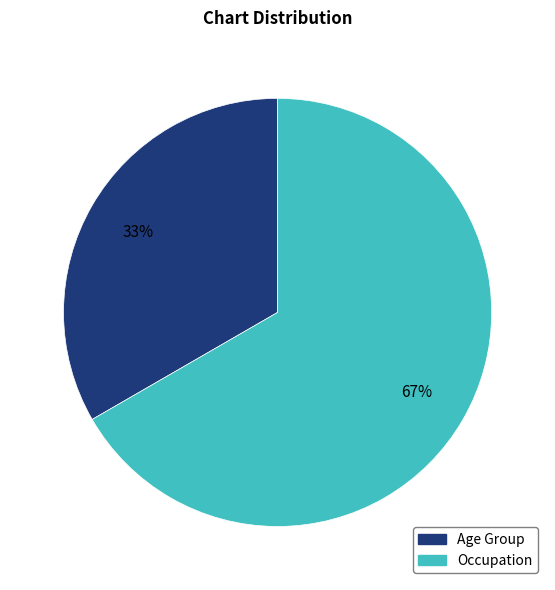

To the nearest percent, what is the combined percentage of Occupation and Age Group?

100%